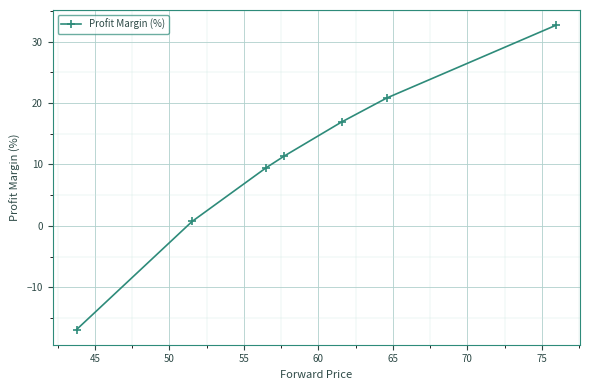

What is the value of the 7th point from the left?

32.7